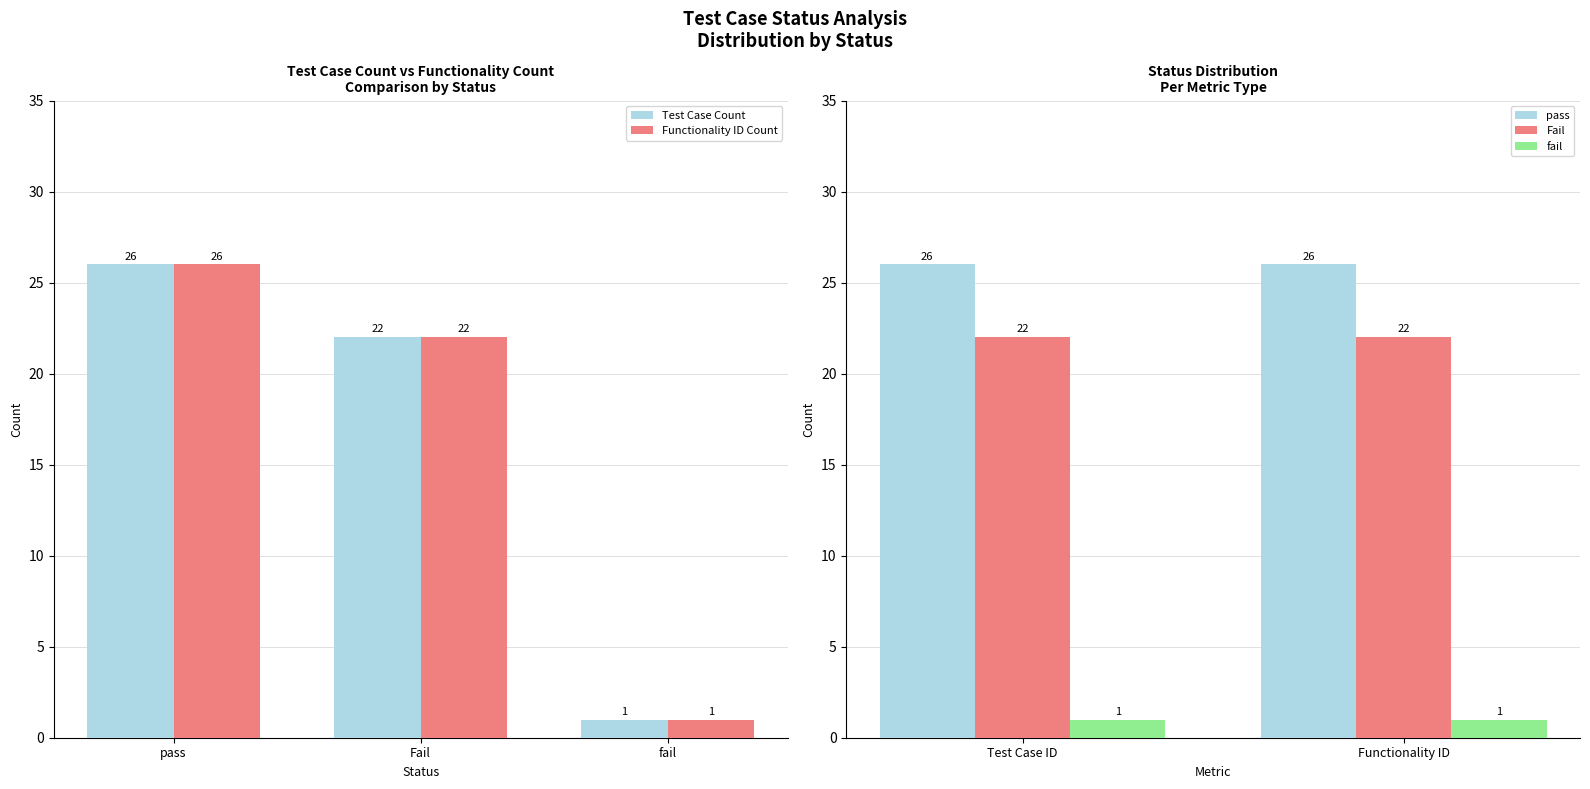

Which series changed the most between Test Case Count and Functionality Count?

pass